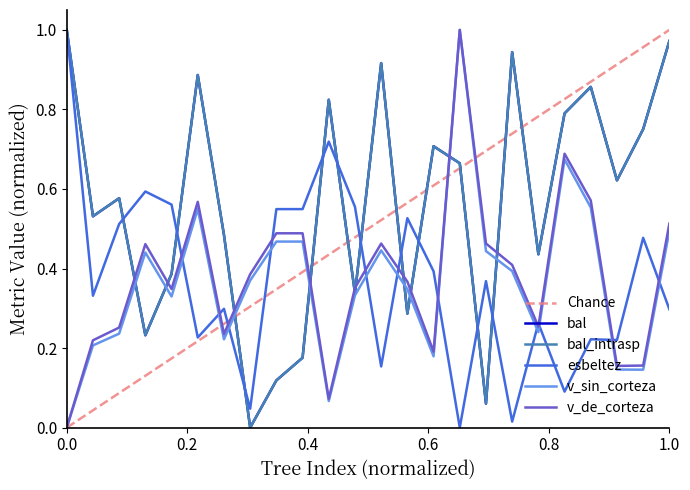

Which series has the widest spread of values?

bal